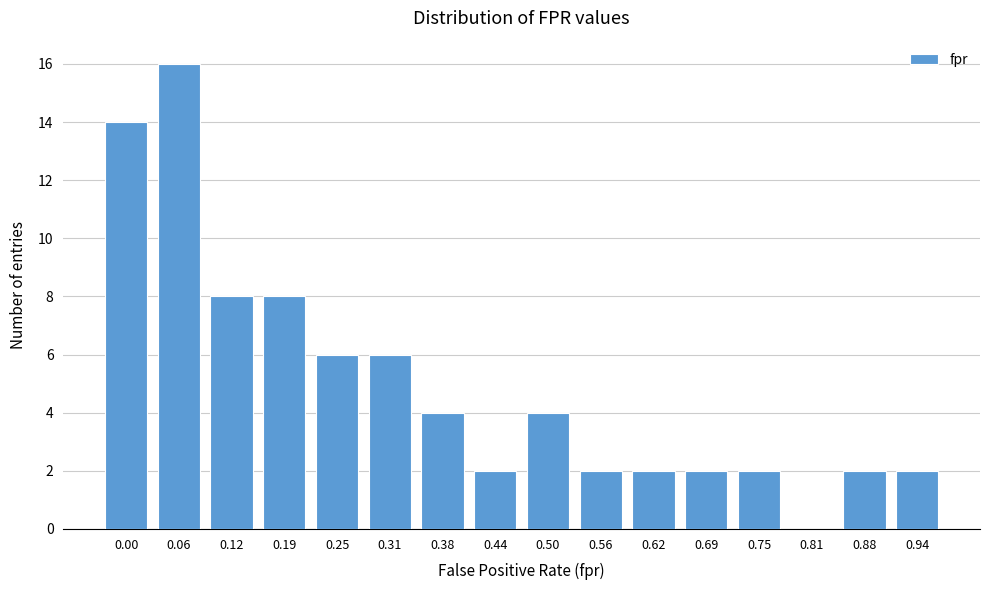

Reading right to left, what are all the values shown in this chart?

0.94=2	0.88=2	0.81=0	0.75=2	0.69=2	0.62=2	0.56=2	0.50=4	0.44=2	0.38=4	0.31=6	0.25=6	0.19=8	0.12=8	0.06=16	0.00=14